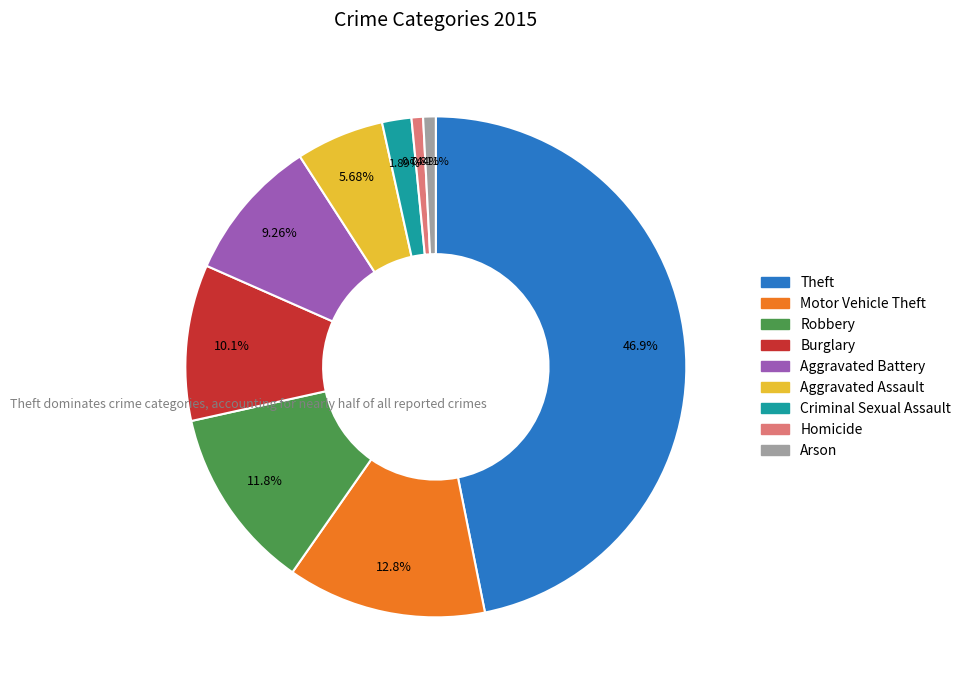

True or false: Theft accounts for 61% of the total.

False